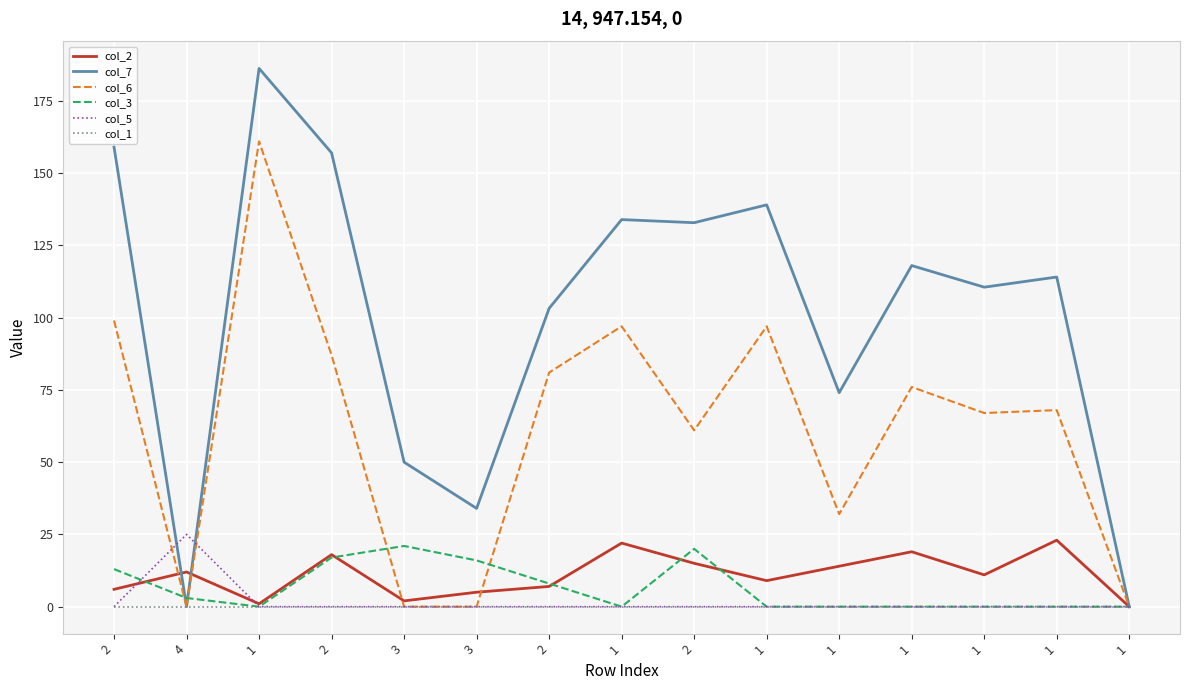

What are all the series names shown in the legend?

col_2, col_7, col_6, col_3, col_5, col_1